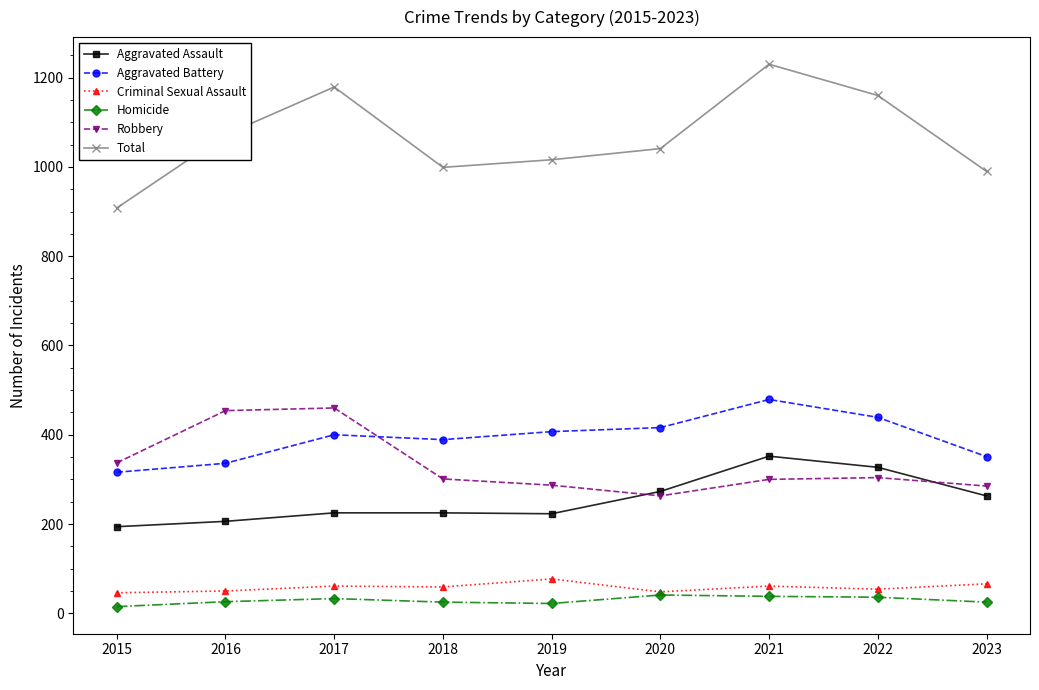

What is the sum of all Homicide values?

261